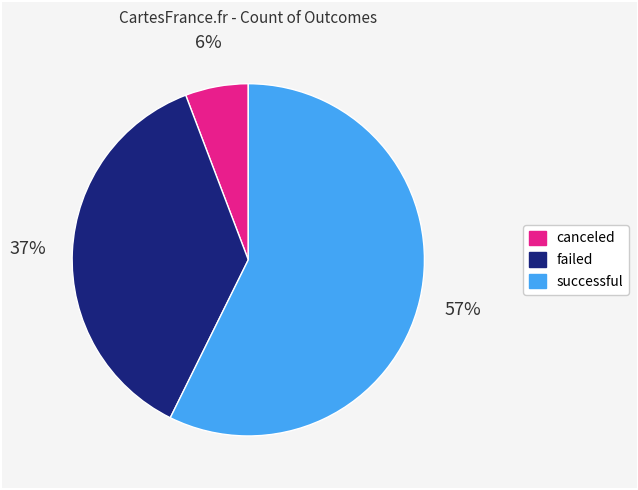

Is the sum of canceled and failed greater than half?

No